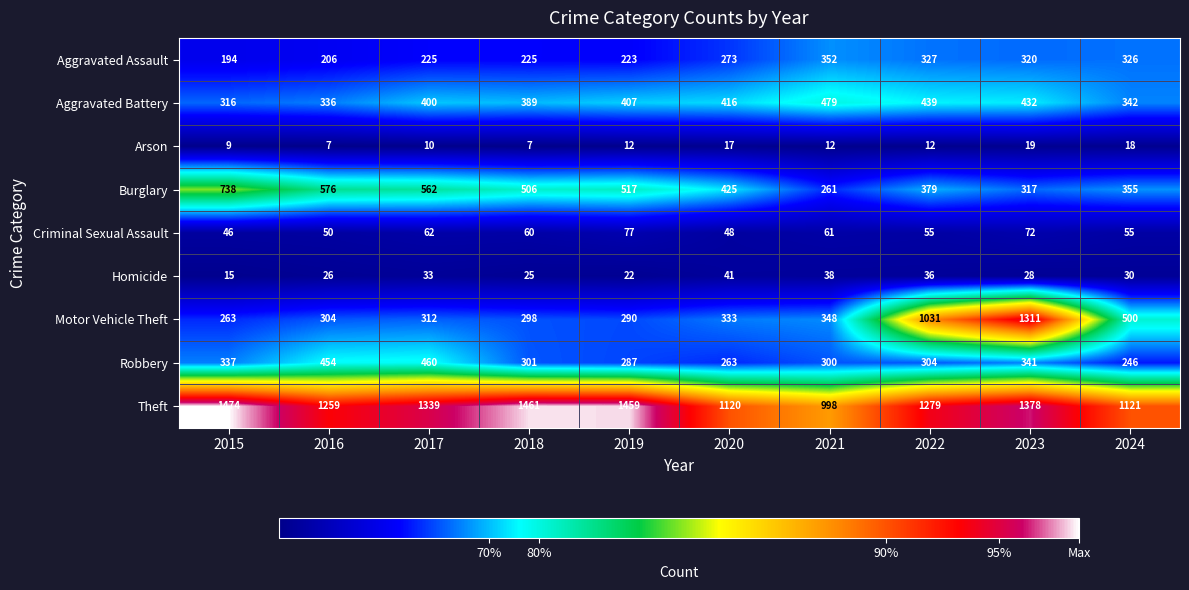

List the series in order of their peak value, highest first.

Theft, Motor Vehicle Theft, Burglary, Aggravated Battery, Robbery, Aggravated Assault, Criminal Sexual Assault, Homicide, Arson